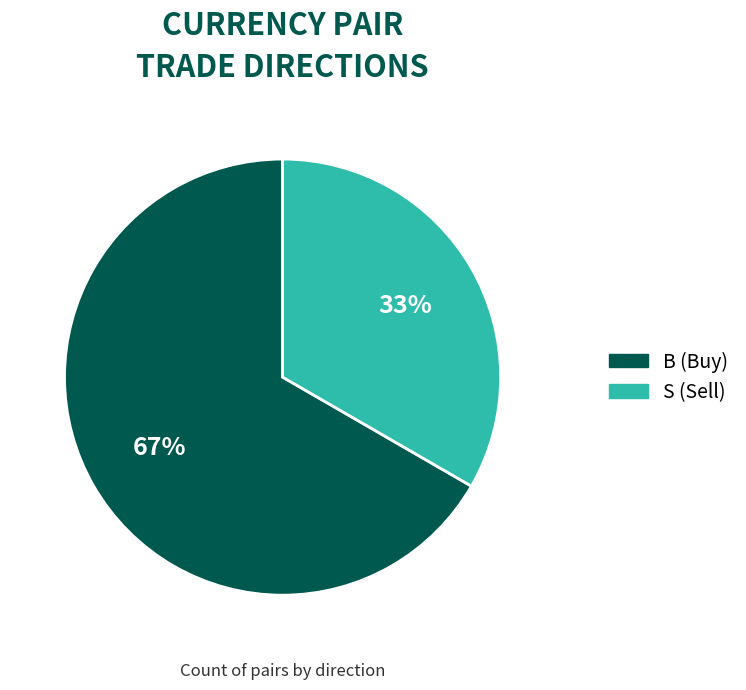

To the nearest percent, what is the average slice percentage?

50%